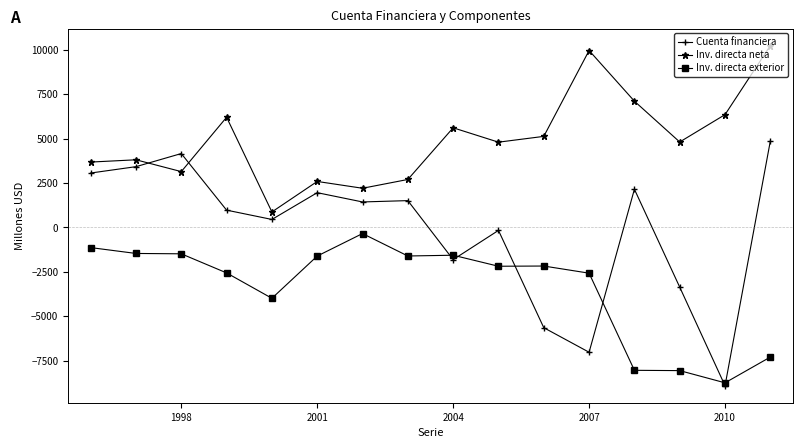

What is the minimum value for Inv. directa neta?

873